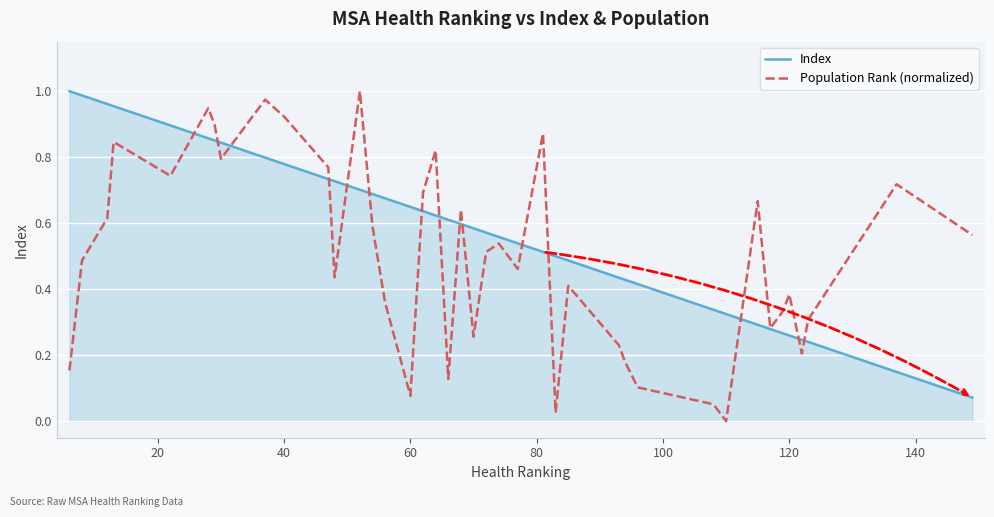

List the series in order of their overall mean, lowest first.

Population Rank (normalized), Index